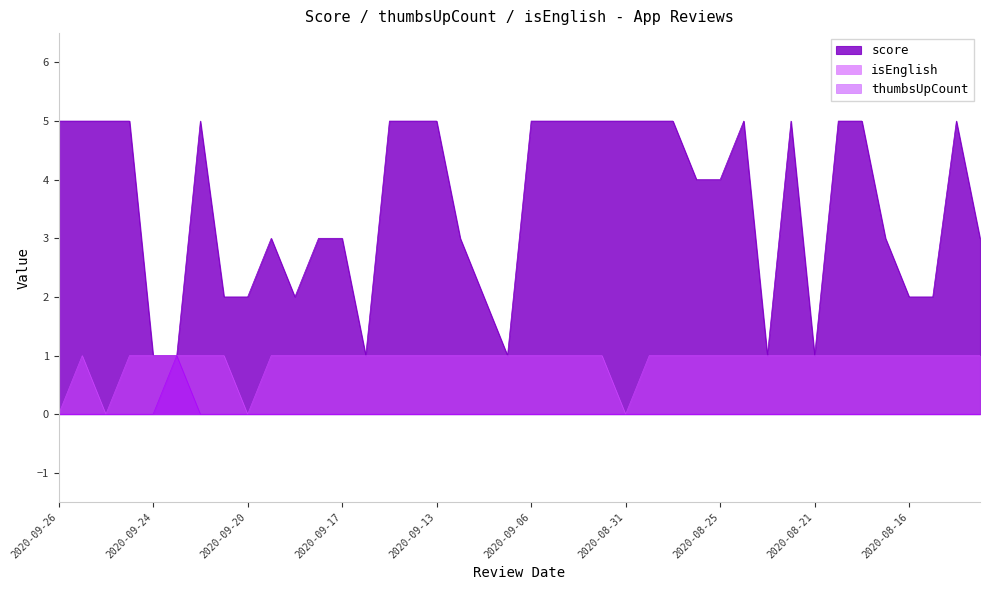

At 2020-08-16, list the series in order from largest to smallest.

score, isEnglish, thumbsUpCount